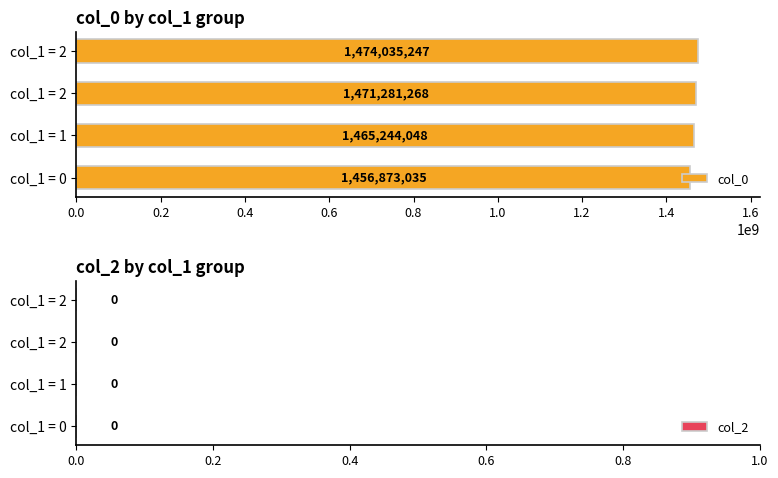

How many bars are there in total?

4